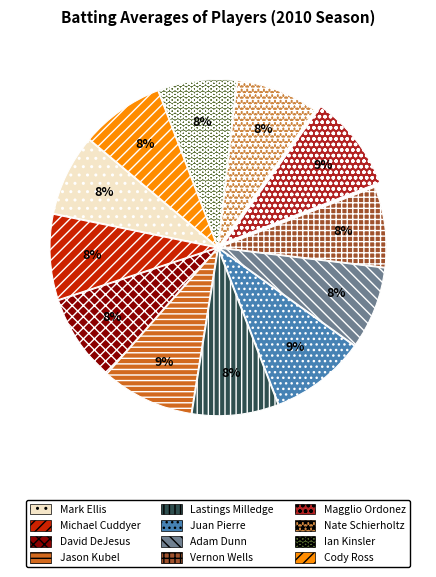

Is the sum of Lastings Milledge and Cody Ross greater than half?

No